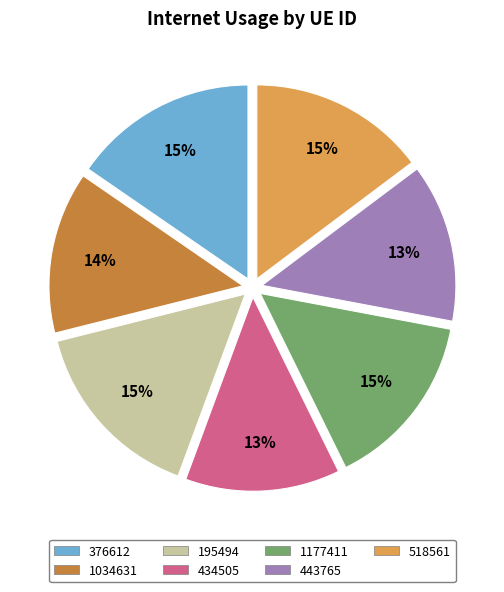

To the nearest percent, what is the combined percentage of 443765 and 1034631?

27%